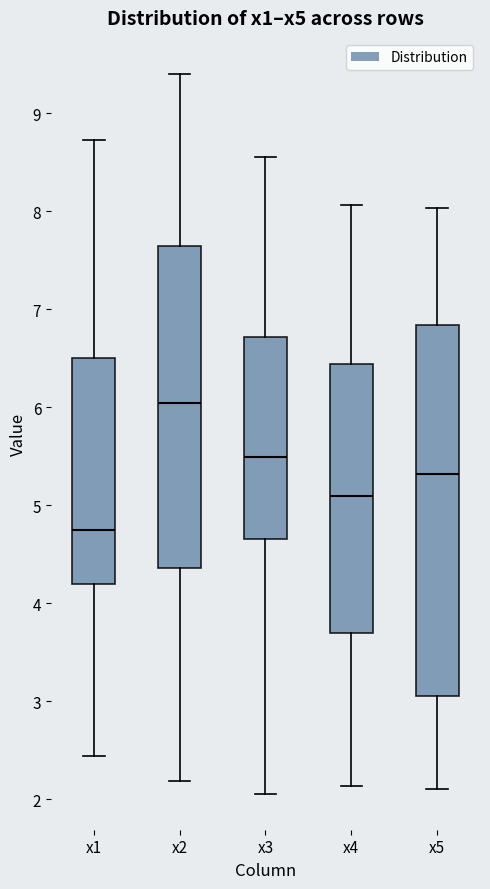

Comparing the boxes themselves (not the whiskers), which one is the tallest?

x5